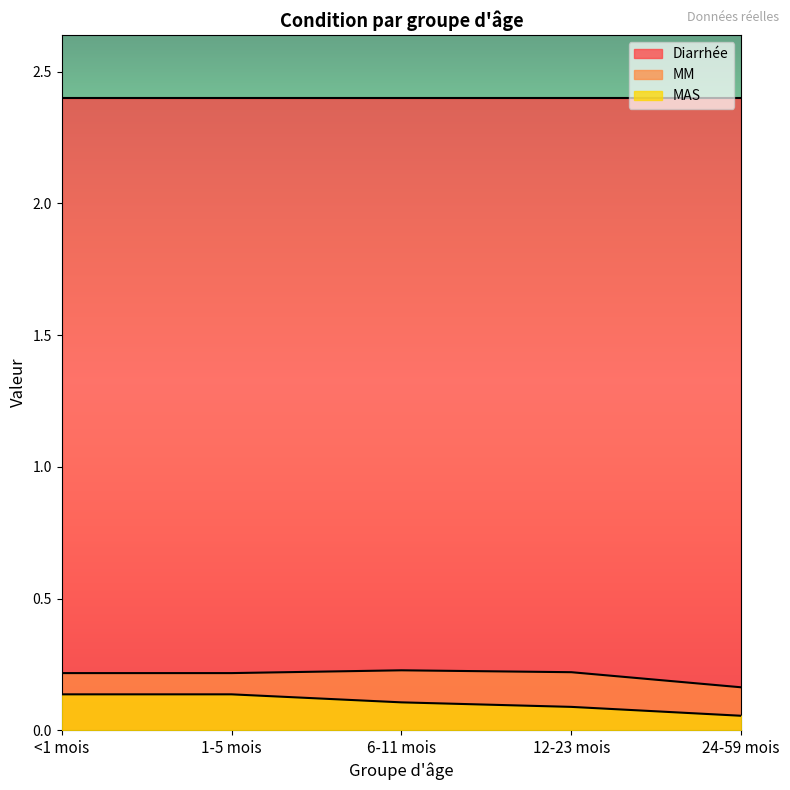

What is the difference between the maximum and minimum values in the MAS series?

0.1